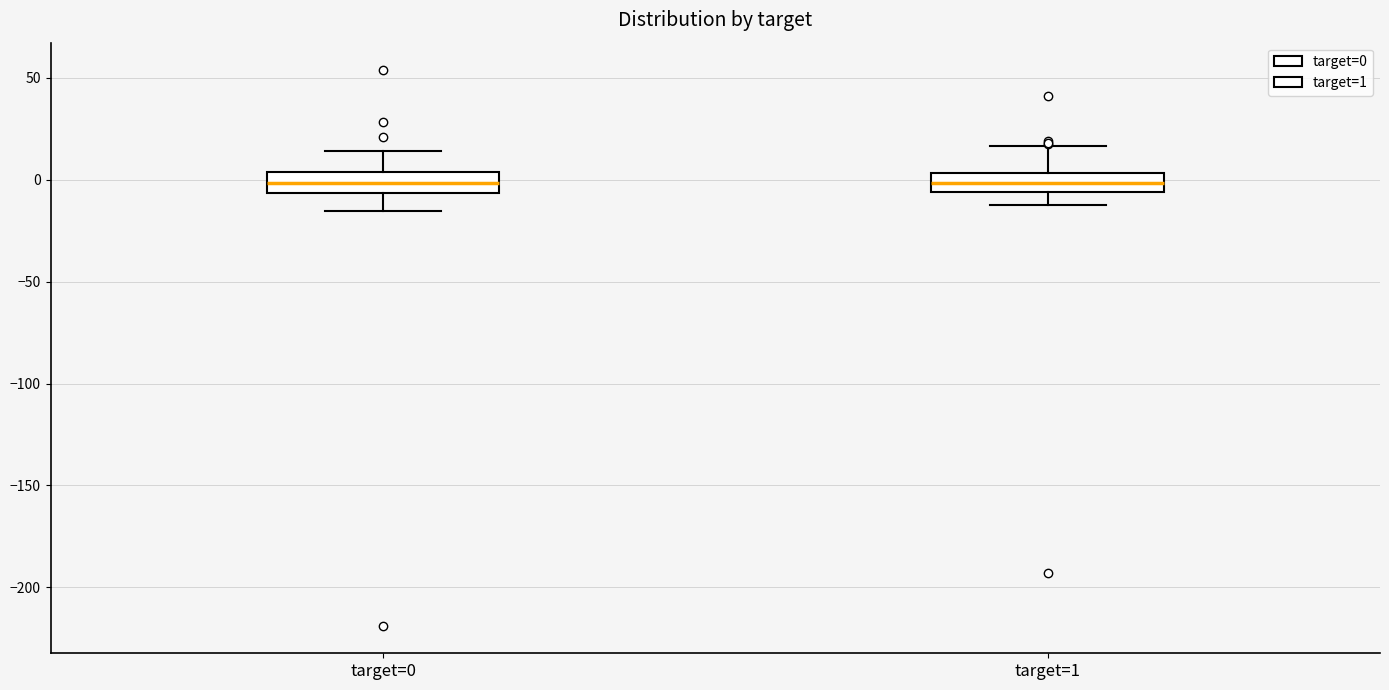

Reading left to right, read every box against the y-axis: the position of its median line, the range the box covers, and the ends of its whiskers. The values are not printed on the chart, so give them approximately, as read against the axis.

target=0: median 0, box -5 to 5, whiskers -15 to 15
target=1: median 0, box -5 to 5, whiskers -15 to 15